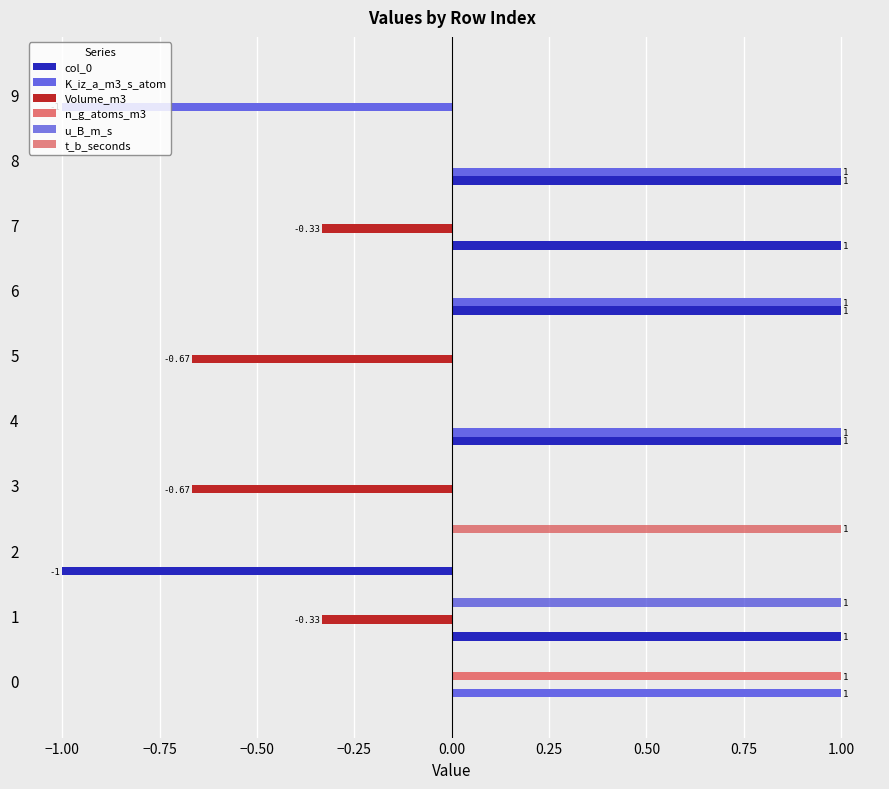

Which series has the largest total across all categories?

col_0